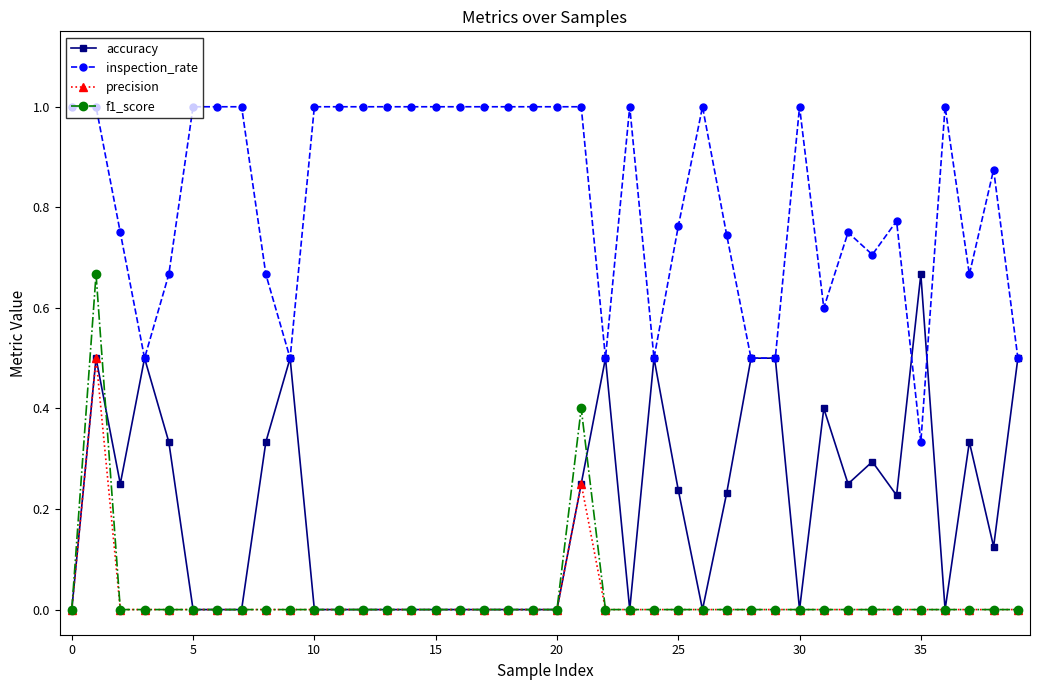

What is the maximum value for precision?

0.5